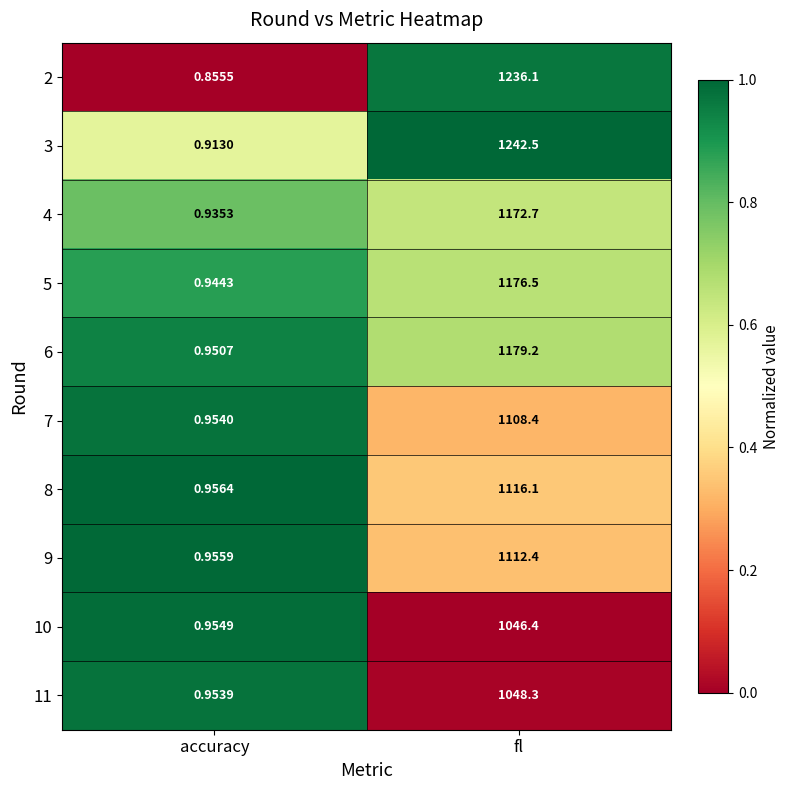

Rank the categories by 5 value from lowest to highest.

accuracy, fl